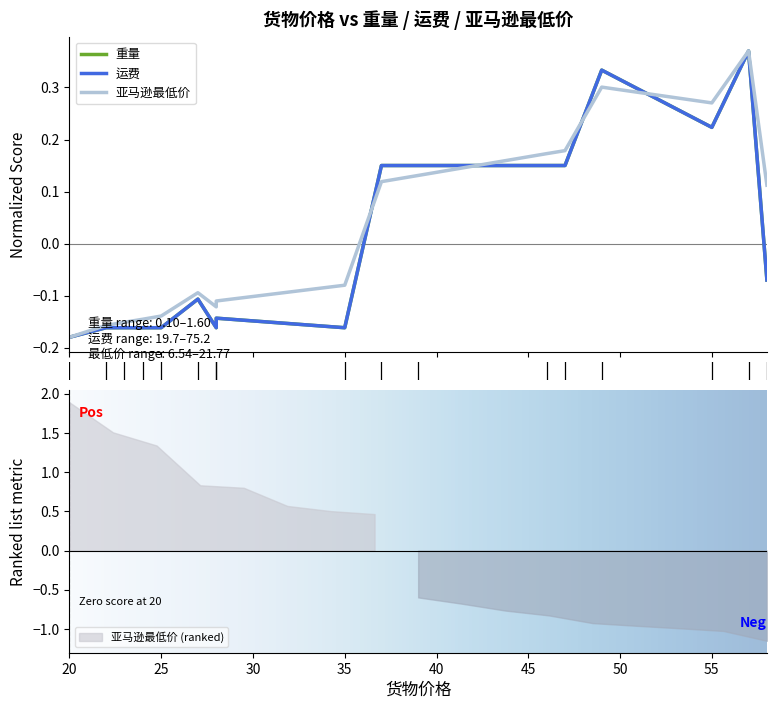

The 重量 series shows -0.2 at 25. True or false?

False